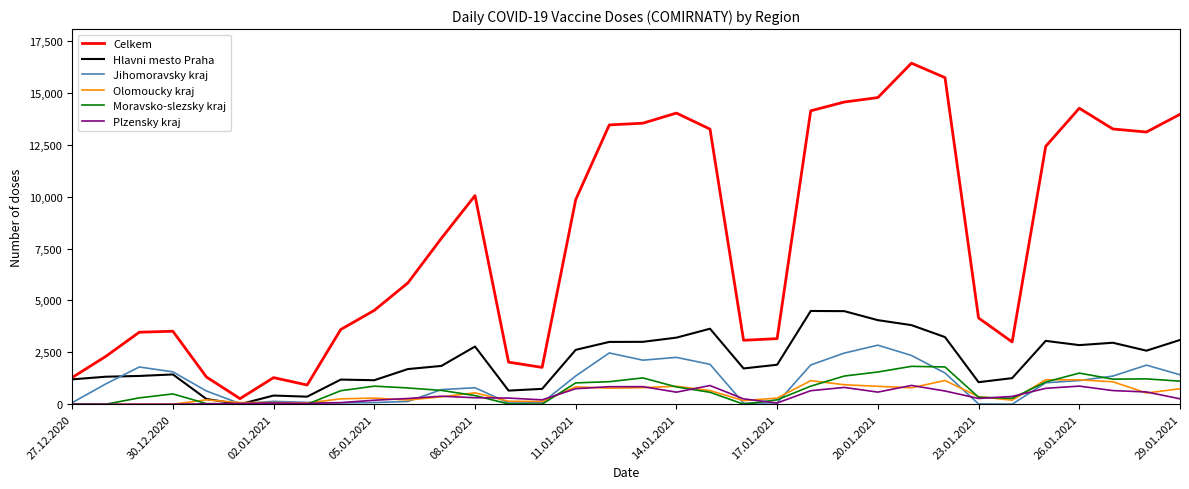

Which series has the largest range (max minus min)?

Celkem